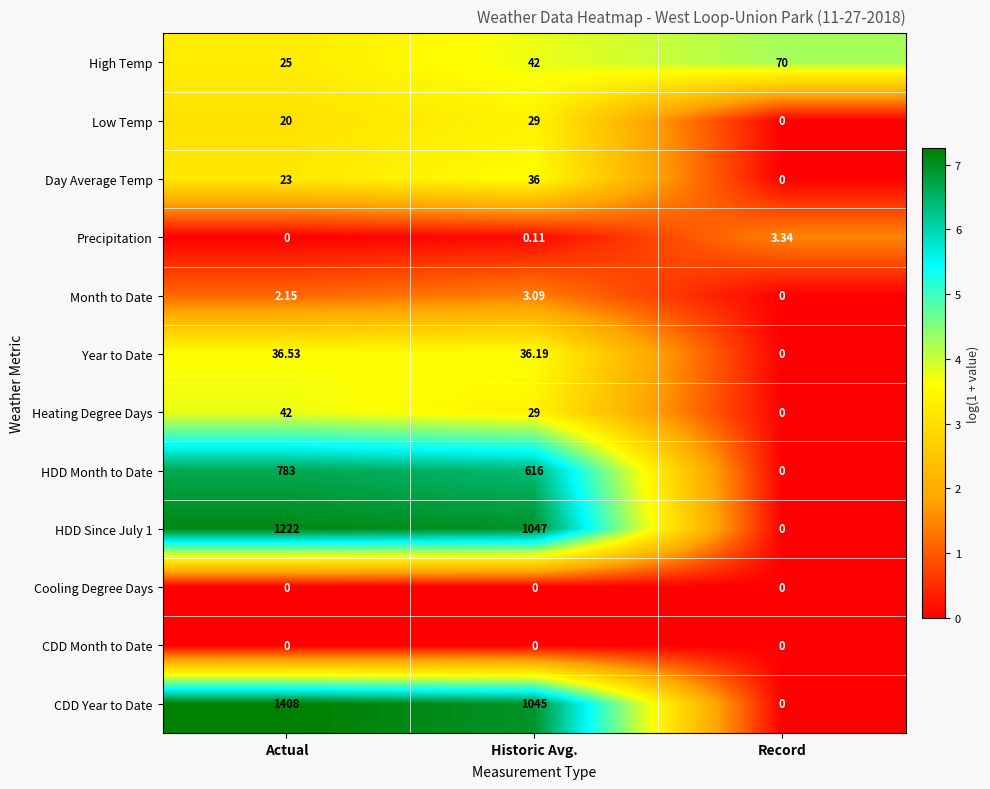

Between Actual and Historic Avg., which series saw the biggest shift?

CDD Year to Date